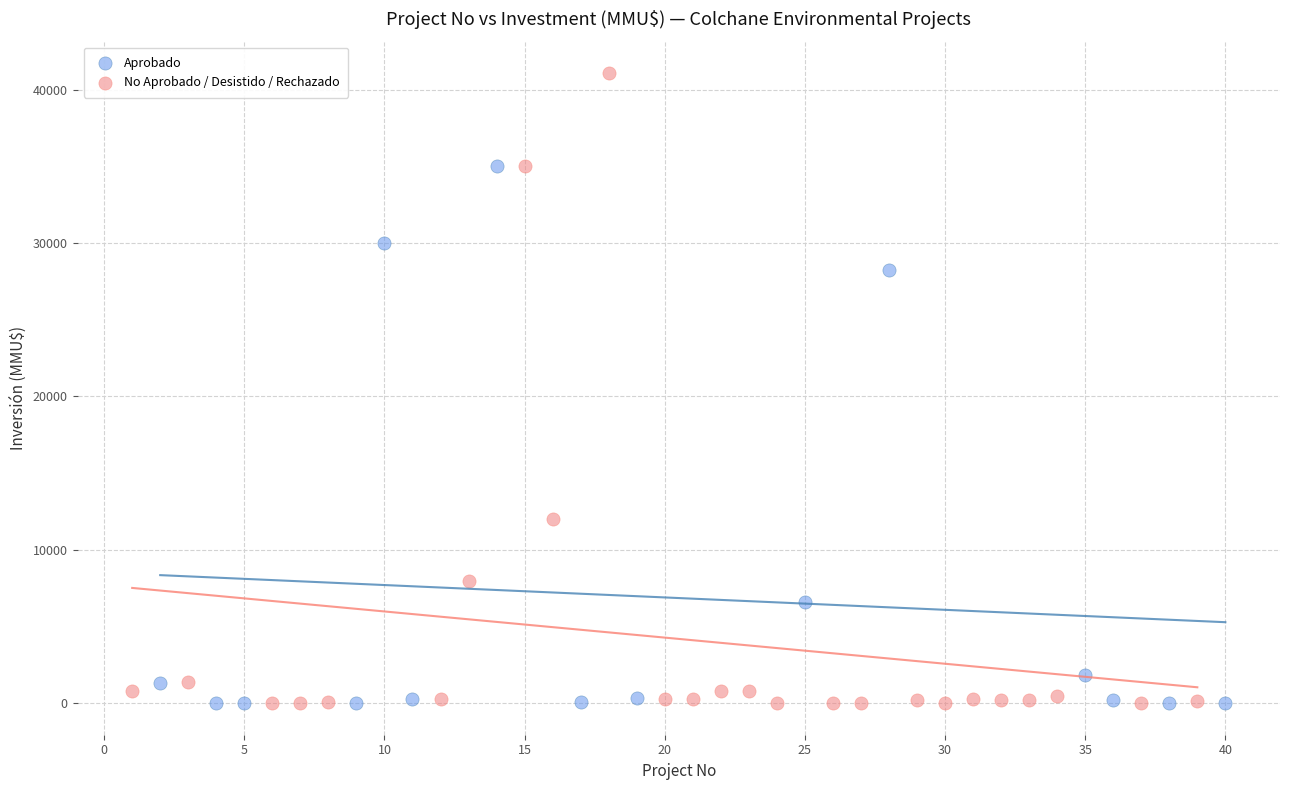

Which series has the largest Y range (max minus min)?

No Aprobado / Desistido / Rechazado